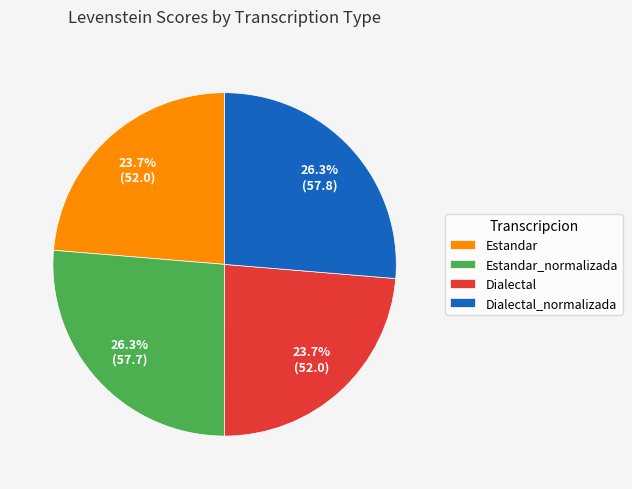

How many segments does this pie chart have?

4